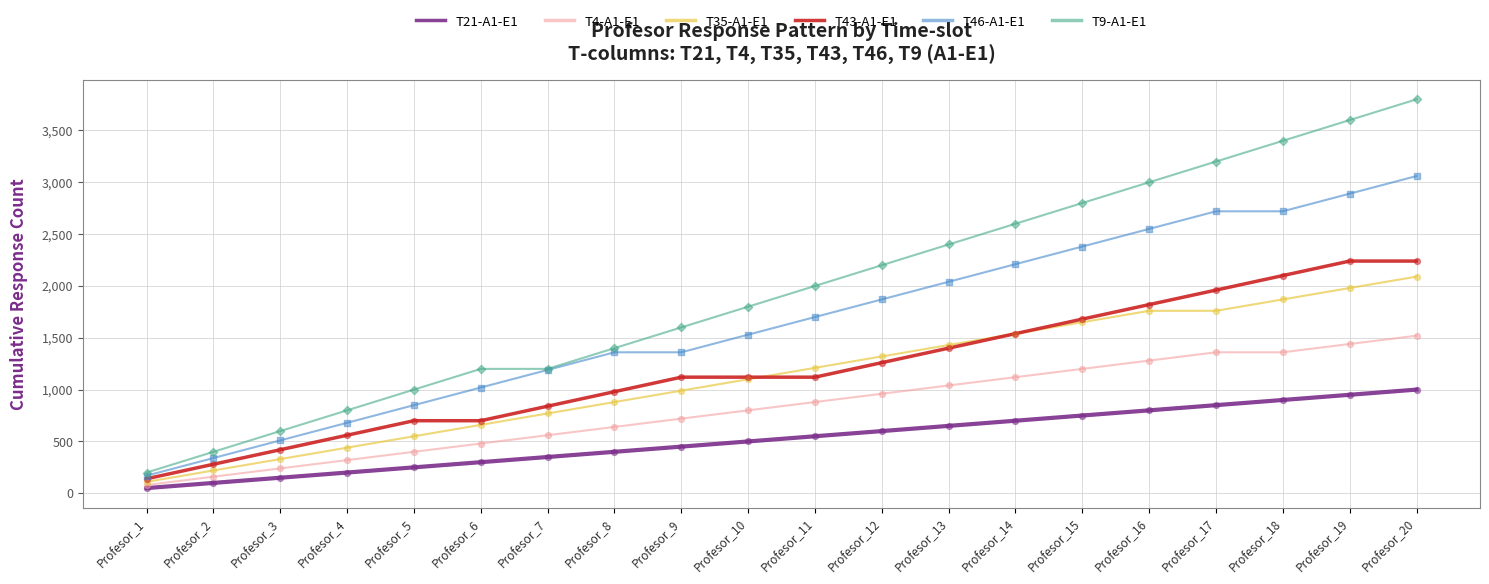

At which category is the sum across all series the highest?

Profesor_20